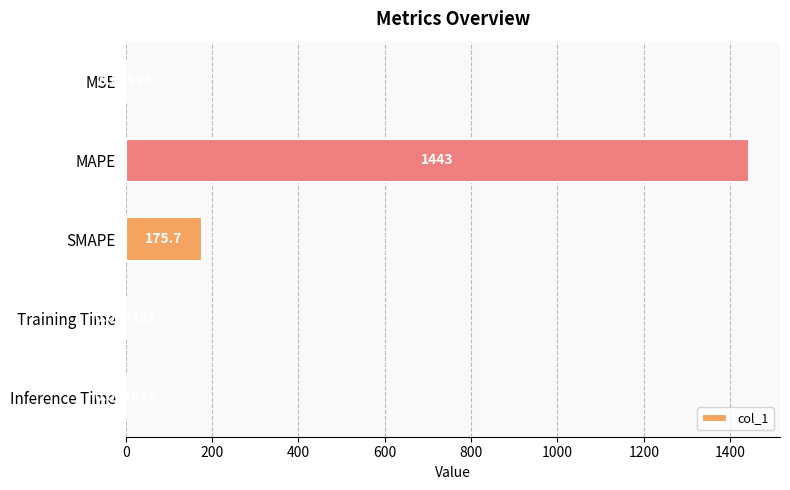

What is the sum of all values?

1619.1